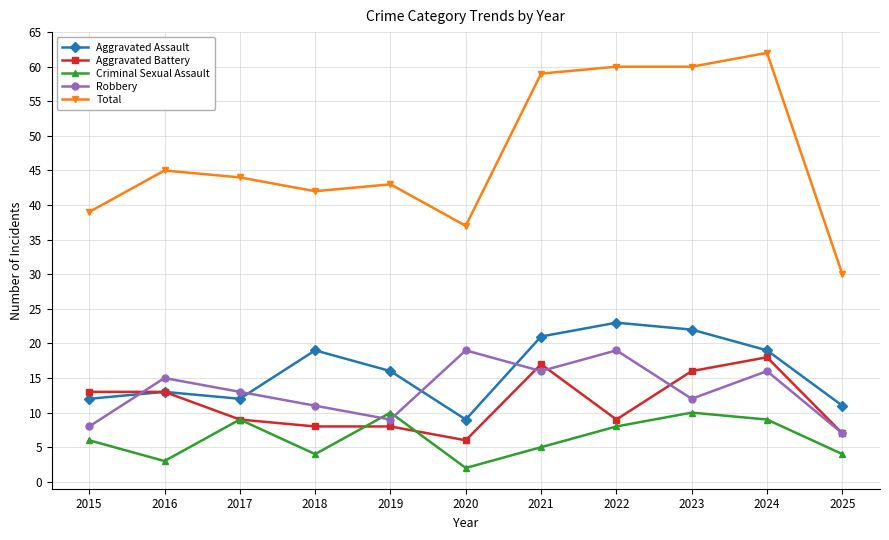

Where is Total nearest to the value 46?

2016